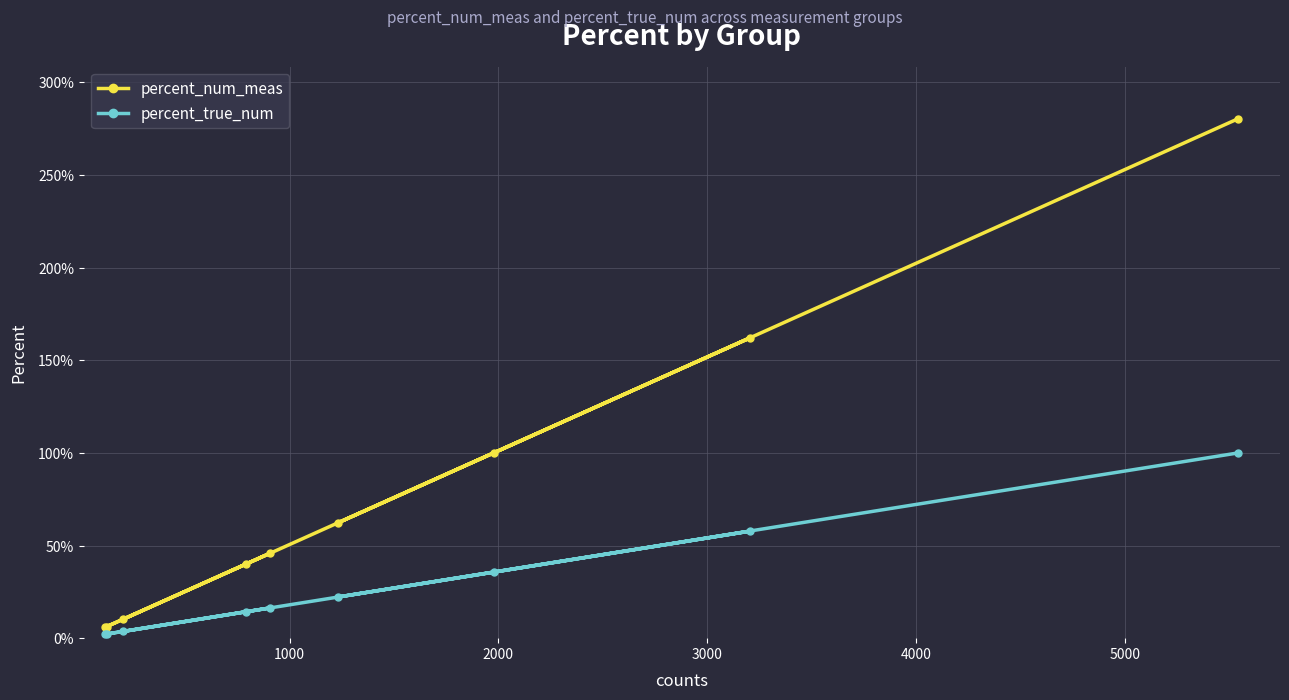

List the series in order of their peak value, lowest first.

percent_true_num, percent_num_meas